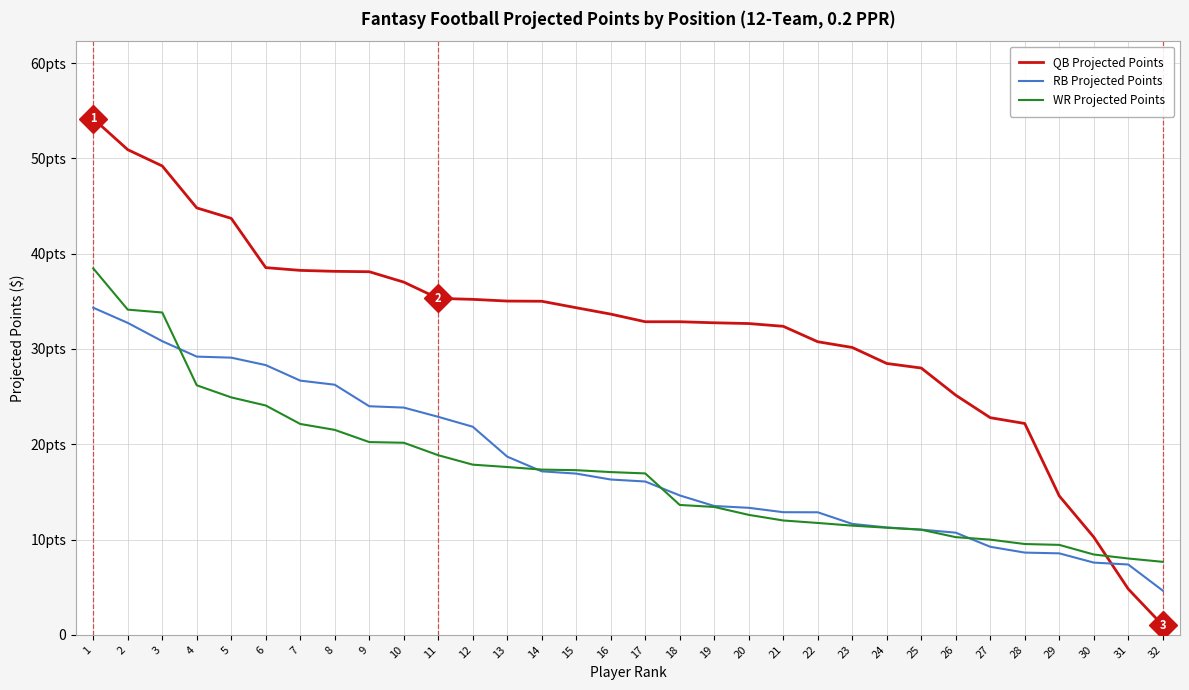

Does the chart have visible grid lines?

Yes